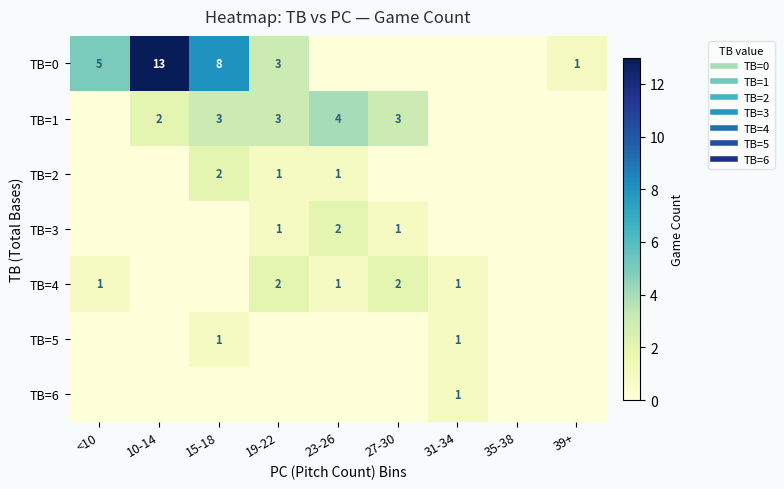

At how many categories does at least one series exceed 1?

6